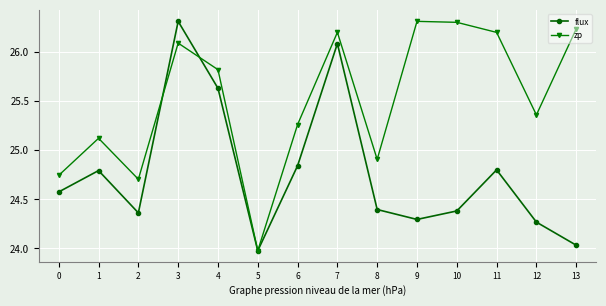

True or false: flux has a value of 24.0 at 13.

True